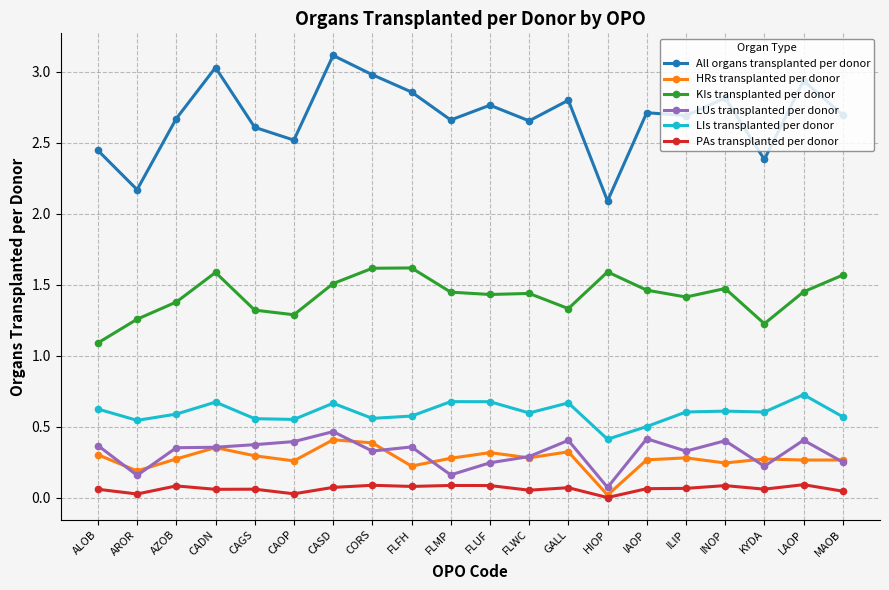

What is the label of the 20th point from the right?

ALOB